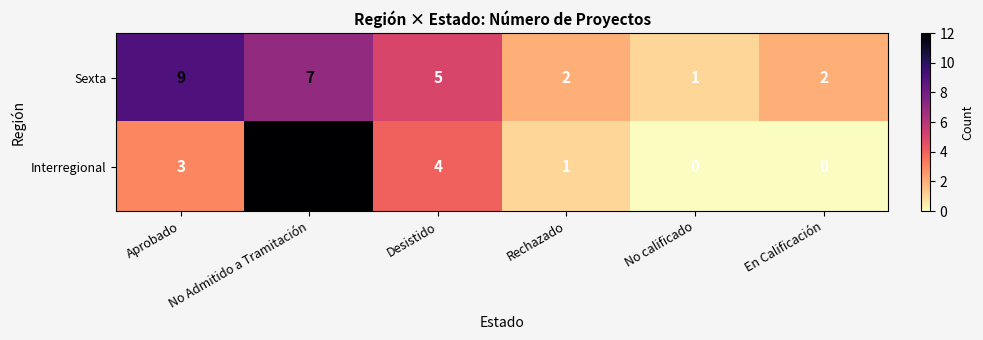

How many distinct data groups are displayed?

2